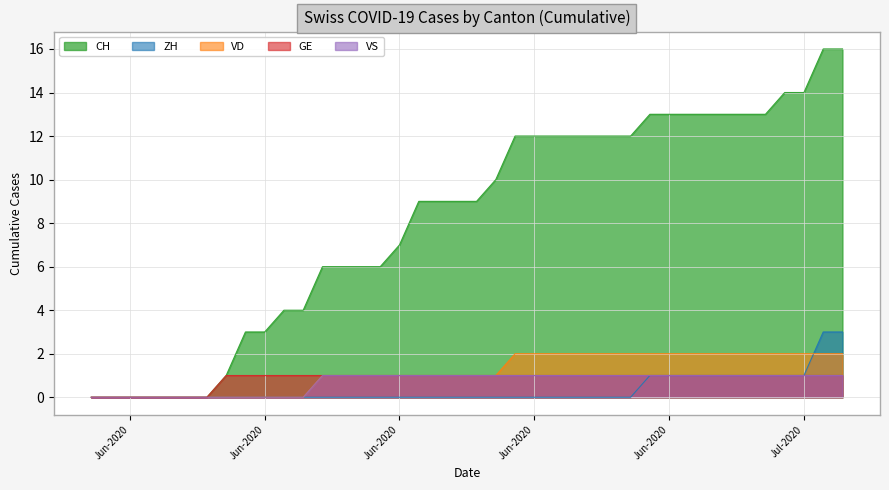

Does the chart have visible grid lines?

Yes